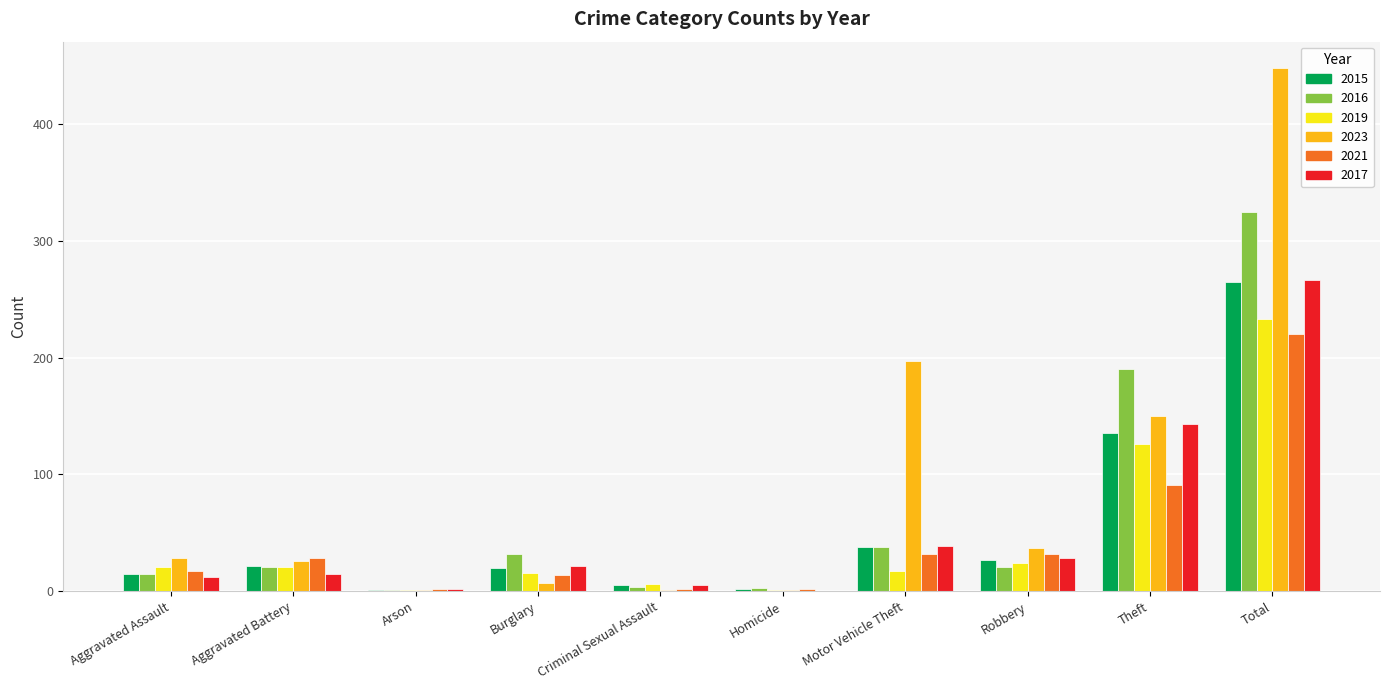

What is the sum of all 2016 values?

650